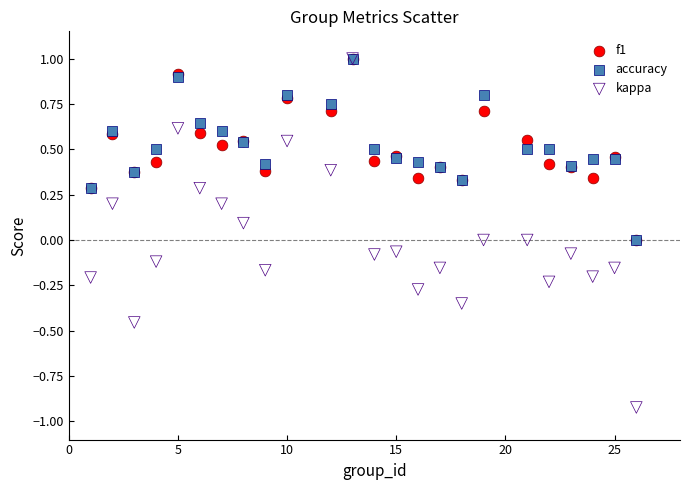

Which series reaches the minimum Y coordinate?

kappa